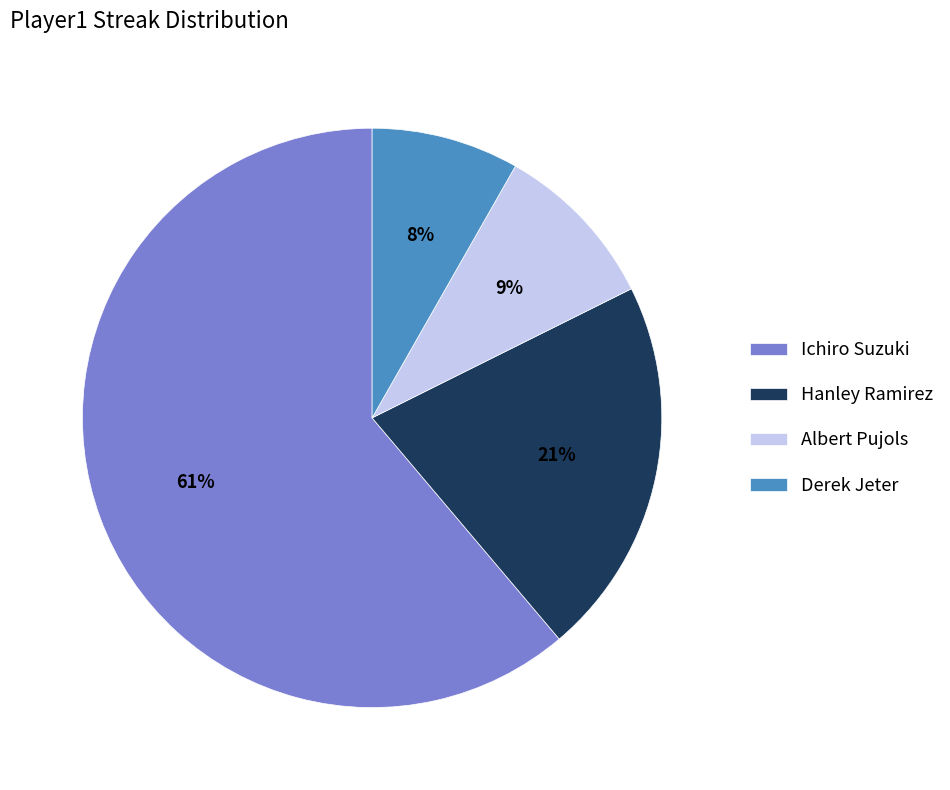

Is there any slice that represents more than half of the pie?

Yes